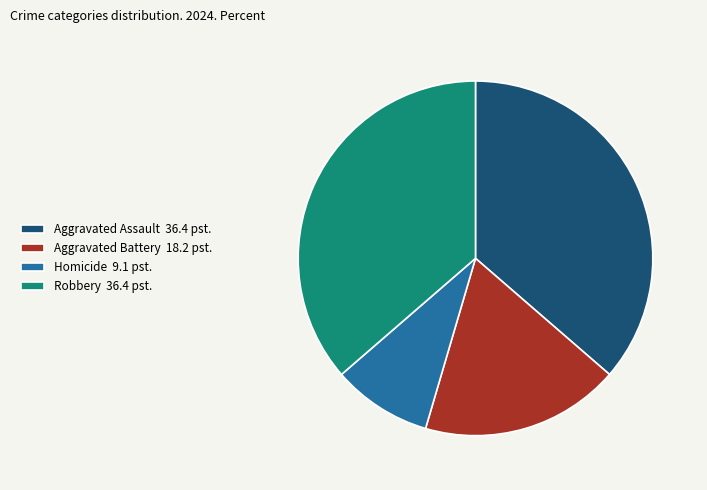

Is Homicide 9.1 pst. the majority of the pie?

No